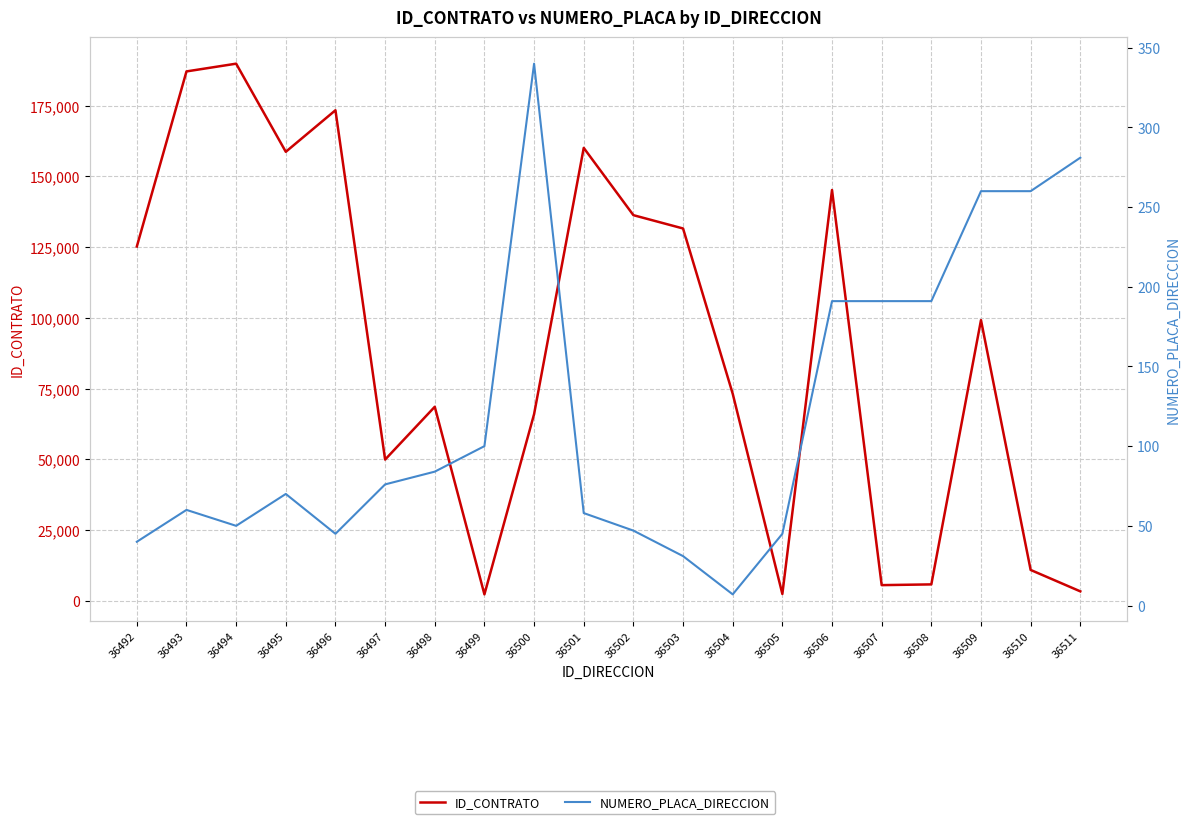

True or false: NUMERO_PLACA_DIRECCION has a value of 101 at 36495.

False